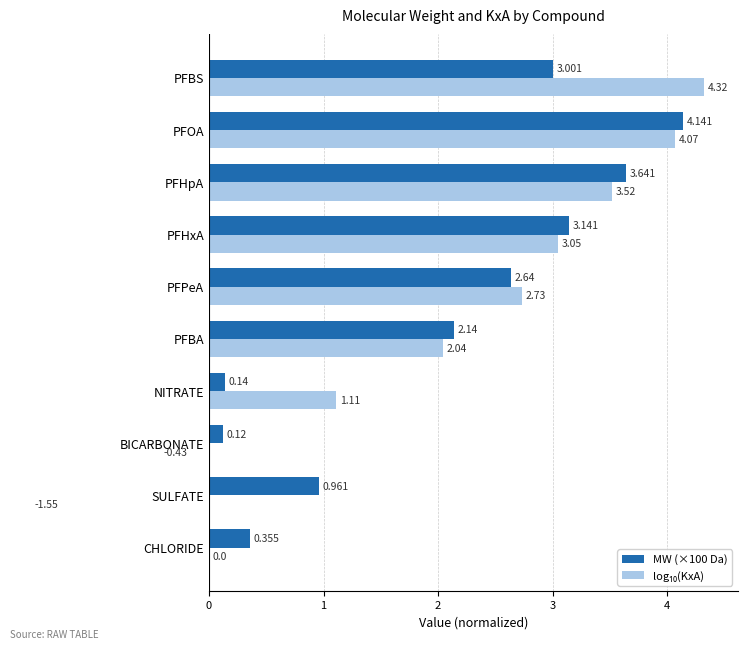

List the series in order of their overall mean, lowest first.

log₁₀(KxA), MW (×100 Da)